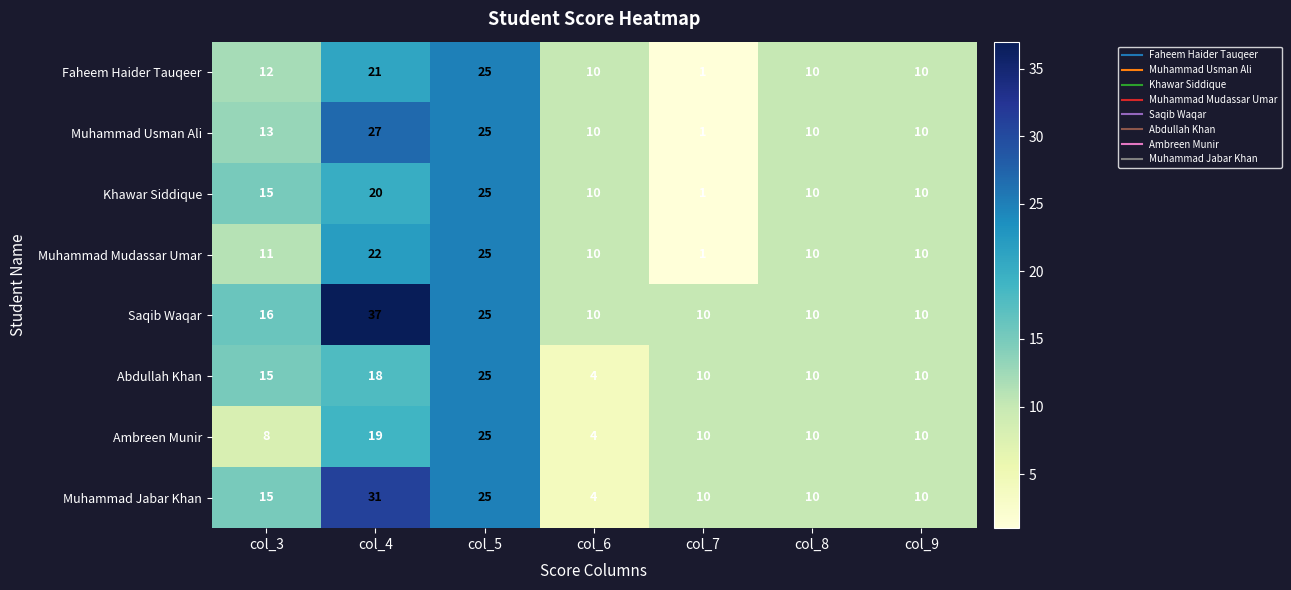

At which label does Abdullah Khan reach its peak?

col_5